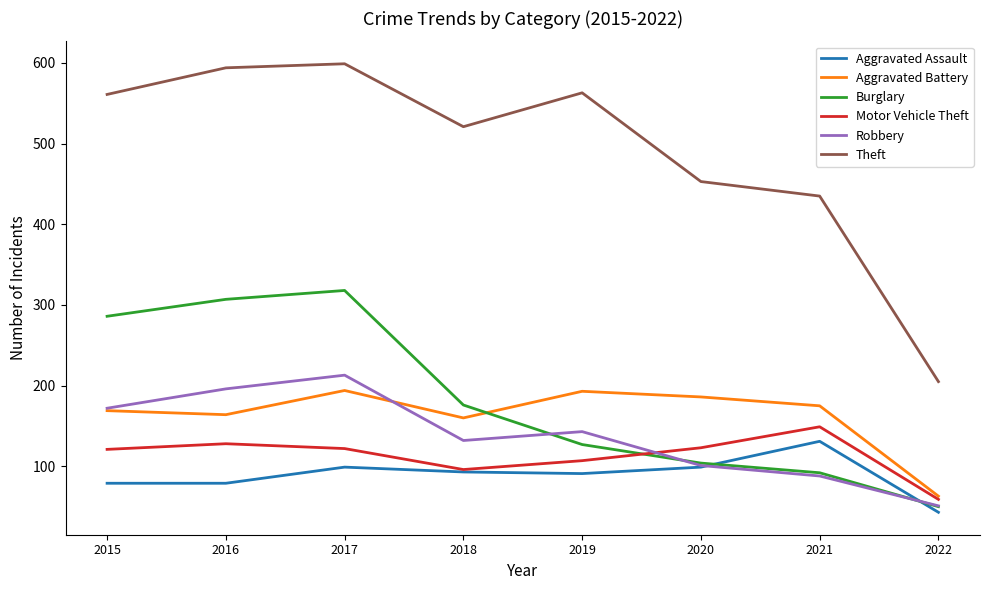

Rank the series by their maximum value, from highest to lowest.

Theft, Burglary, Robbery, Aggravated Battery, Motor Vehicle Theft, Aggravated Assault